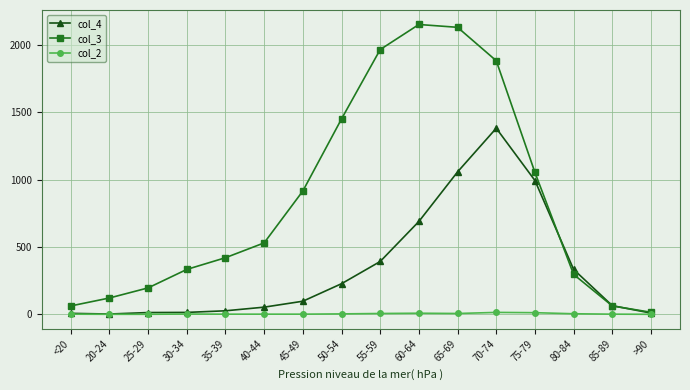

Rank the series by their average value, from highest to lowest.

col_3, col_4, col_2